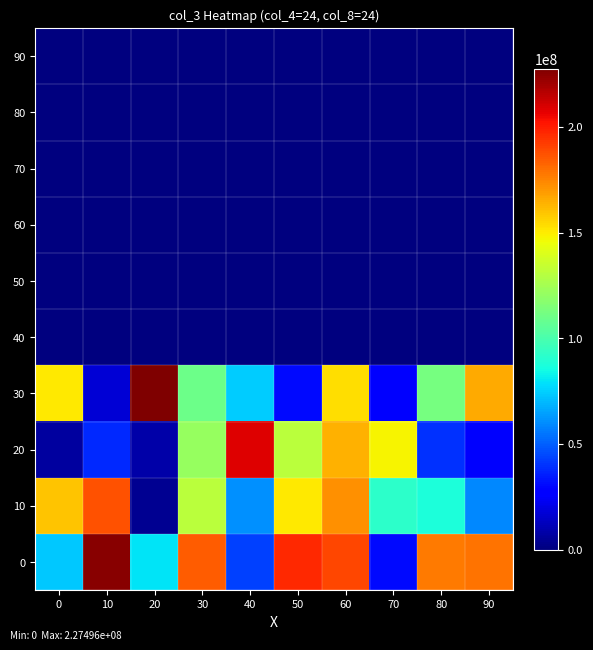

At how many categories does at least one series exceed 213821479?

2